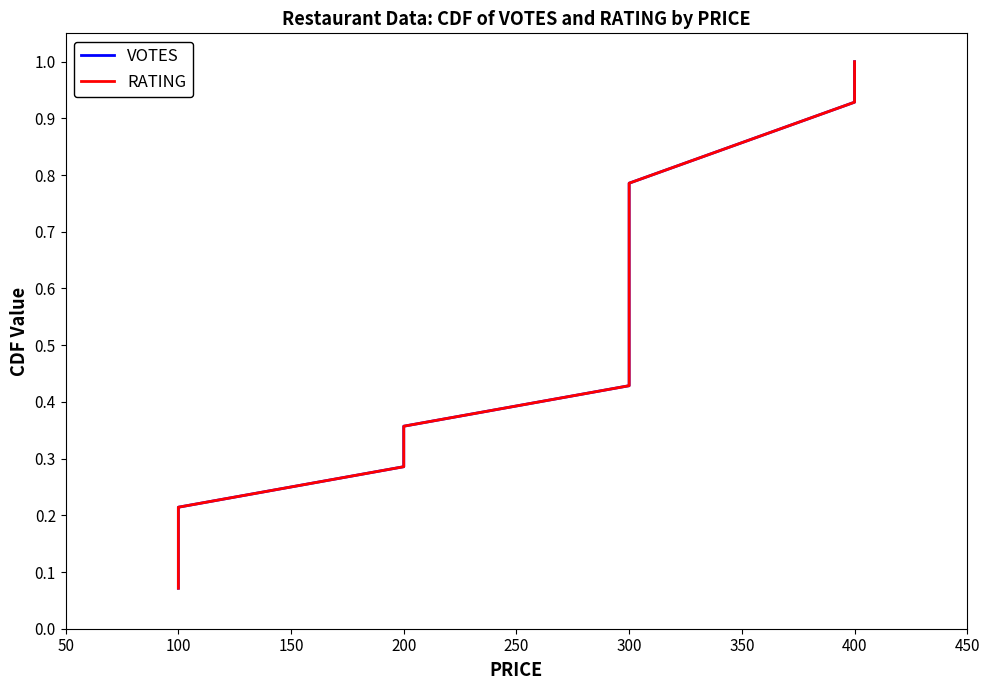

Reading left to right, extract all data points from this chart.

VOTES: 0.1	0.1	0.2	0.3	0.4	0.4	0.5	0.6	0.6	0.7	0.8	0.9	0.9	1.0
RATING: 0.1	0.1	0.2	0.3	0.4	0.4	0.5	0.6	0.6	0.7	0.8	0.9	0.9	1.0